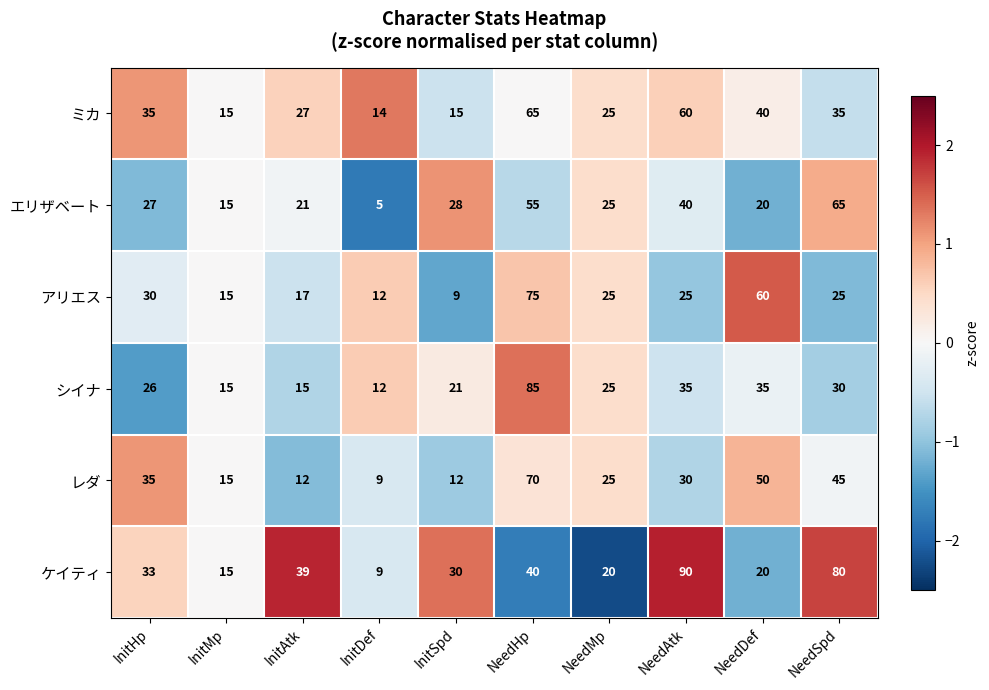

What is the average value of the レダ series?

30